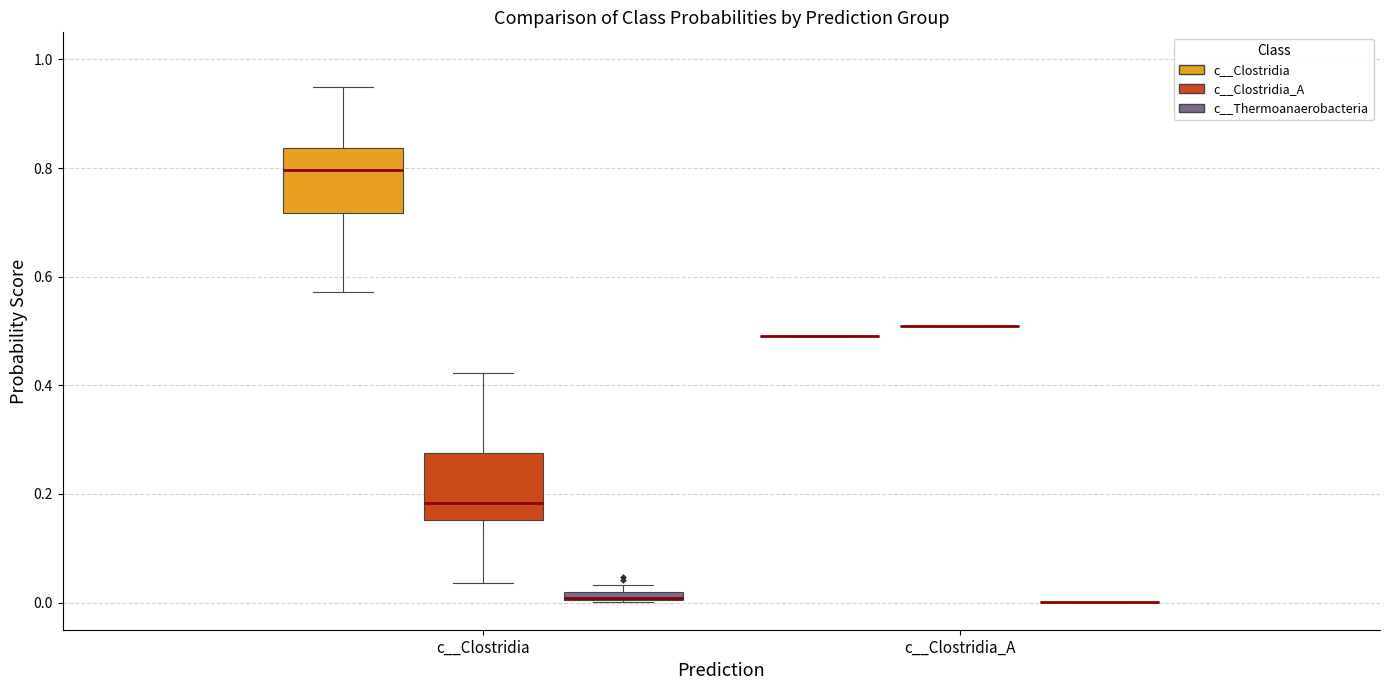

Where does the median line of the box for c__Clostridia (c__Clostridia) sit on the y-axis? The values are not printed on the chart, so give them approximately, as read against the axis.

0.80